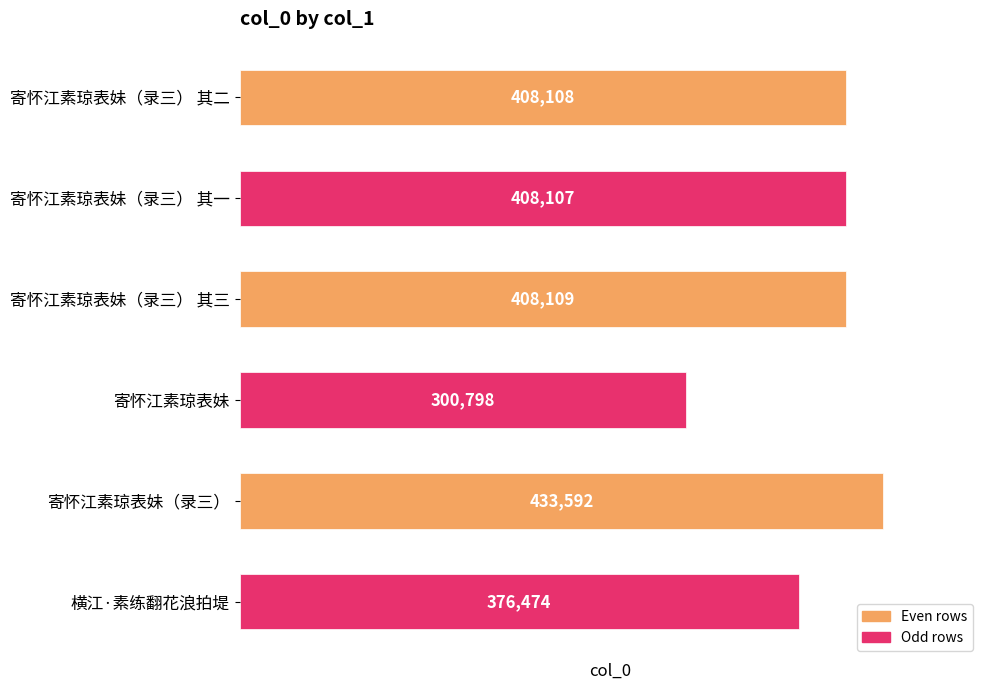

Approximately how many times larger is the value at 寄怀江素琼表妹（录三） 其二 compared to 寄怀江素琼表妹?

1.4